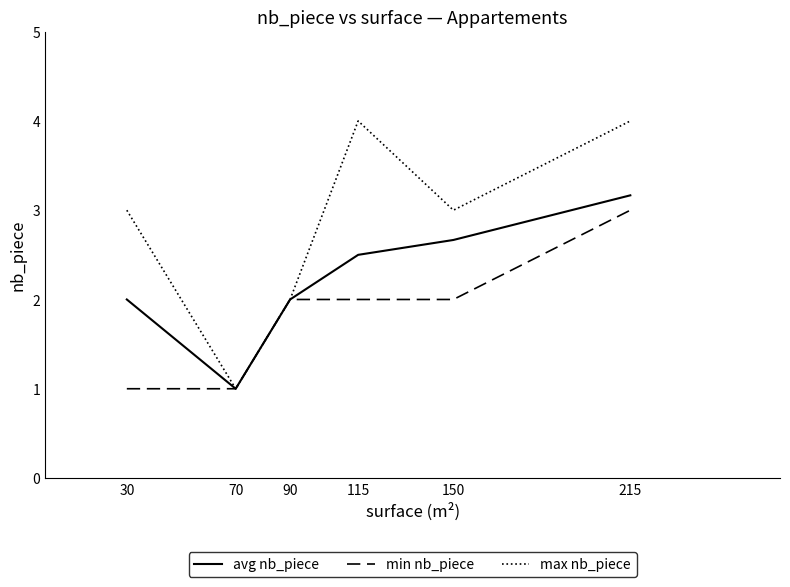

Reading left to right, what are all the values shown in this chart?

avg nb_piece: 2.0	1.0	2.0	2.5	2.7	3.2
min nb_piece: 1.0	1.0	2.0	2.0	2.0	3.0
max nb_piece: 3.0	1.0	2.0	4.0	3.0	4.0